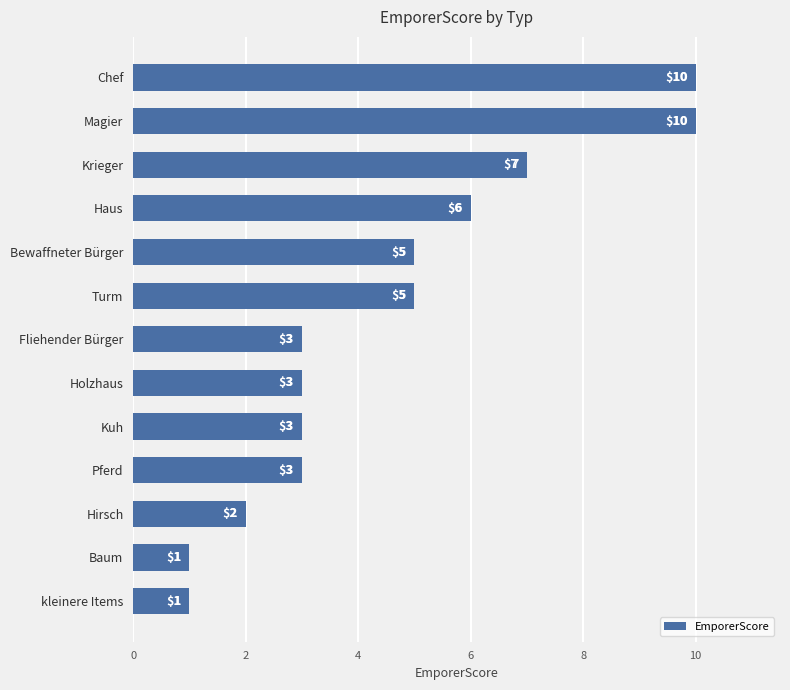

What is the difference between the maximum and minimum values?

9